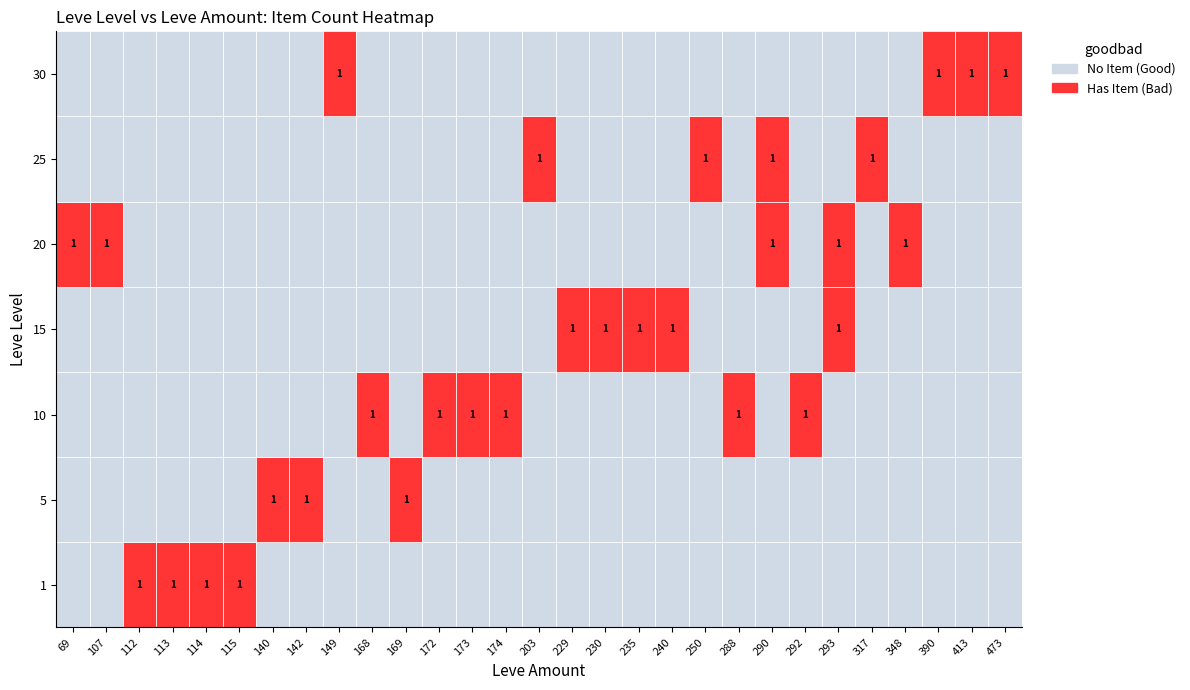

Rank the categories by 5 value from highest to lowest.

140, 142, 169, 168, 172, 173, 174, 112, 114, 113, 115